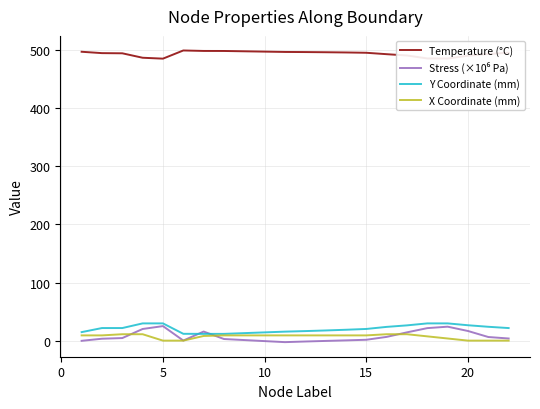

What is the highest value of the Y Coordinate (mm) series?

29.7